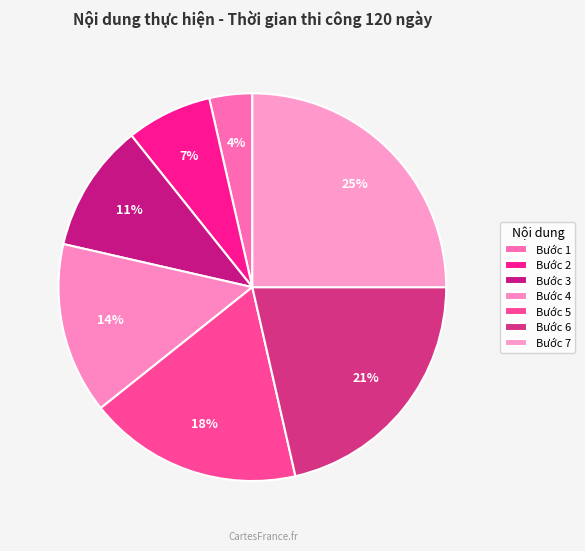

How many slices are in this pie chart?

7